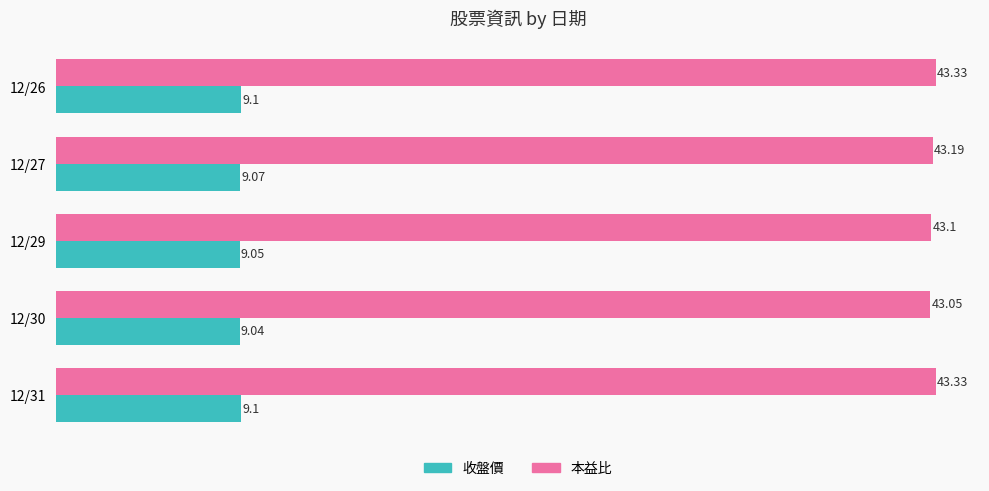

List the series in order of their peak value, lowest first.

收盤價, 本益比